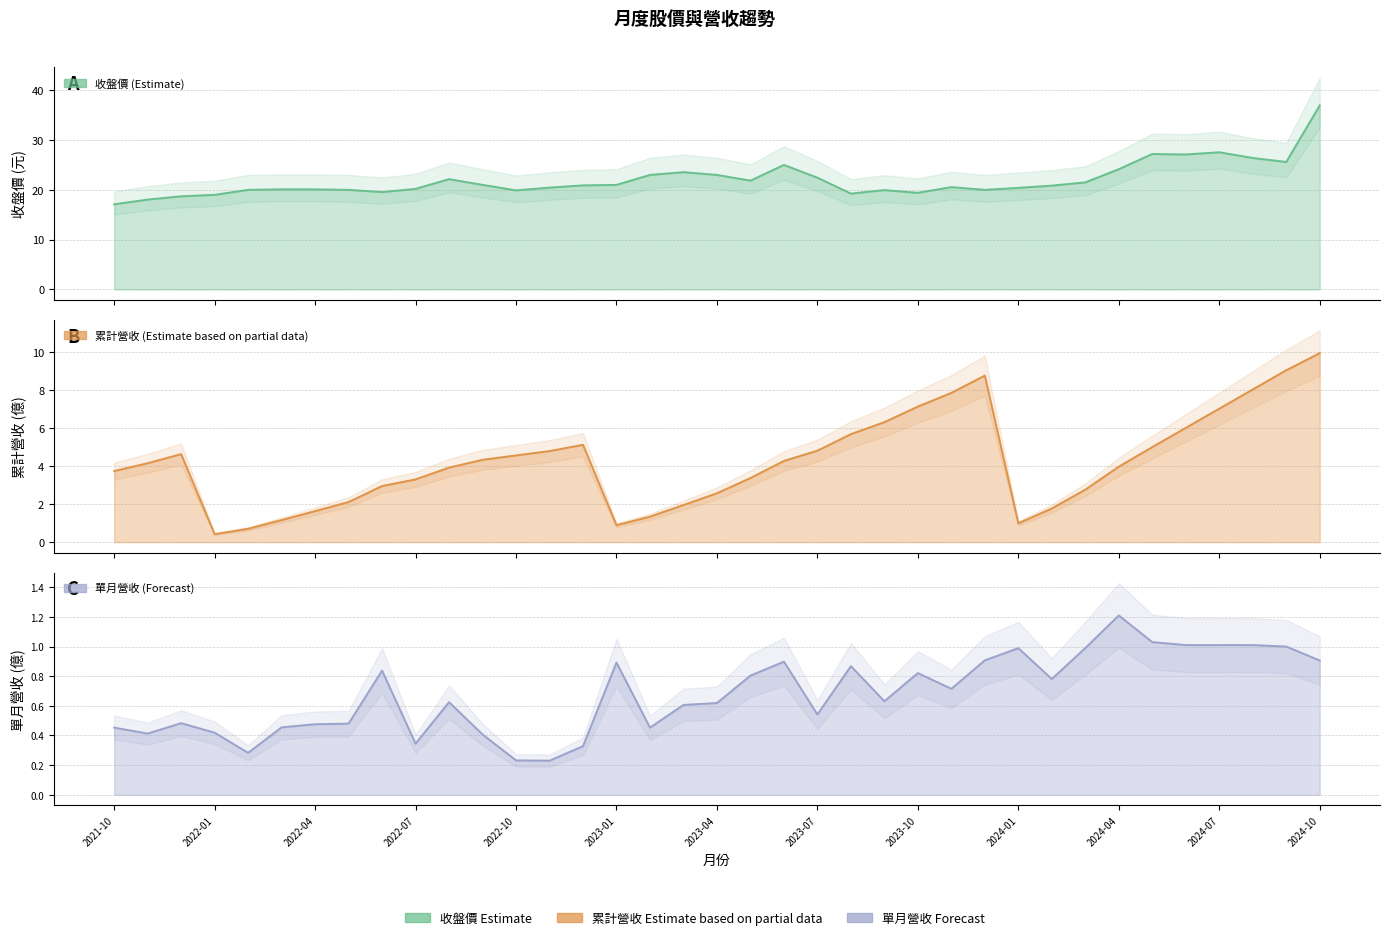

True or false: 單月營收(億) and 收盤價 cross at least once.

False